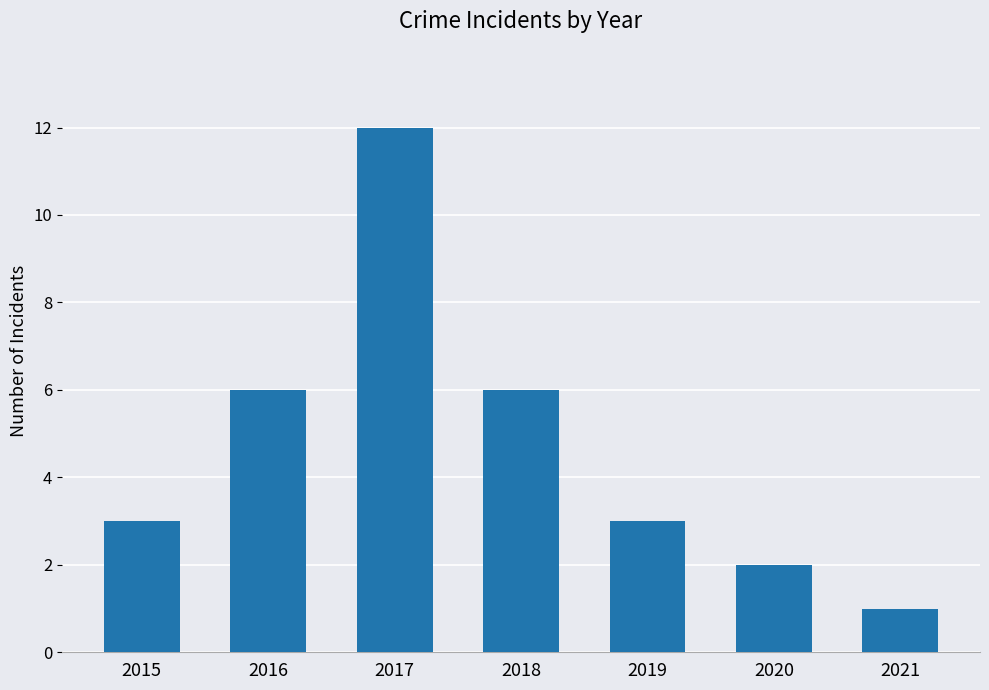

Reading left to right, what are all the values shown in this chart?

3	6	12	6	3	2	1